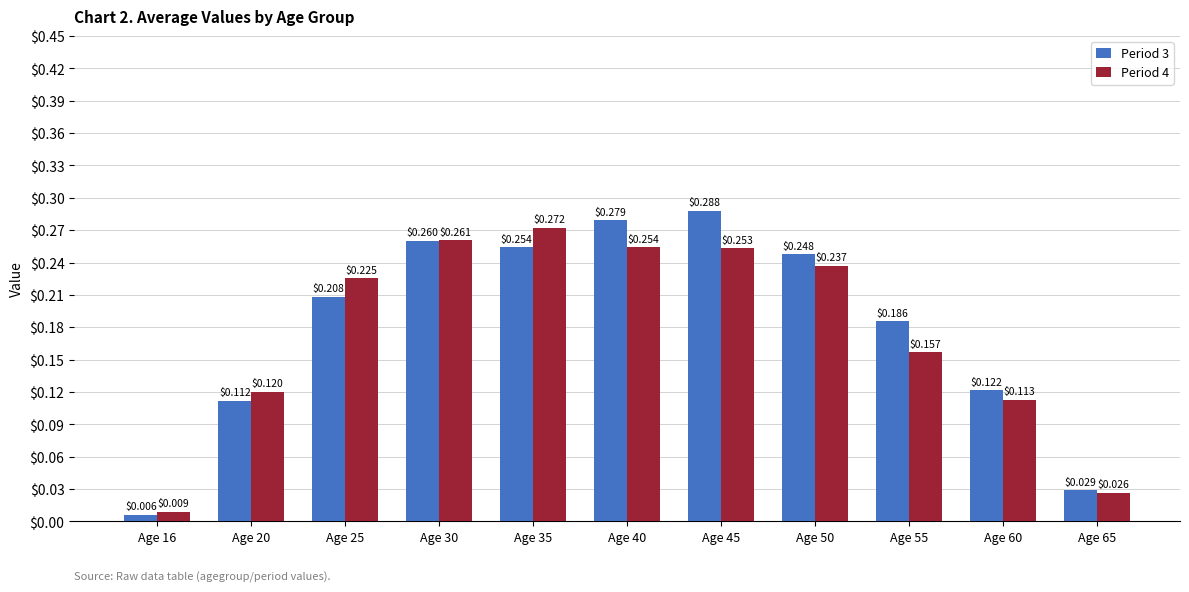

Which series has the widest spread of values?

Period 3